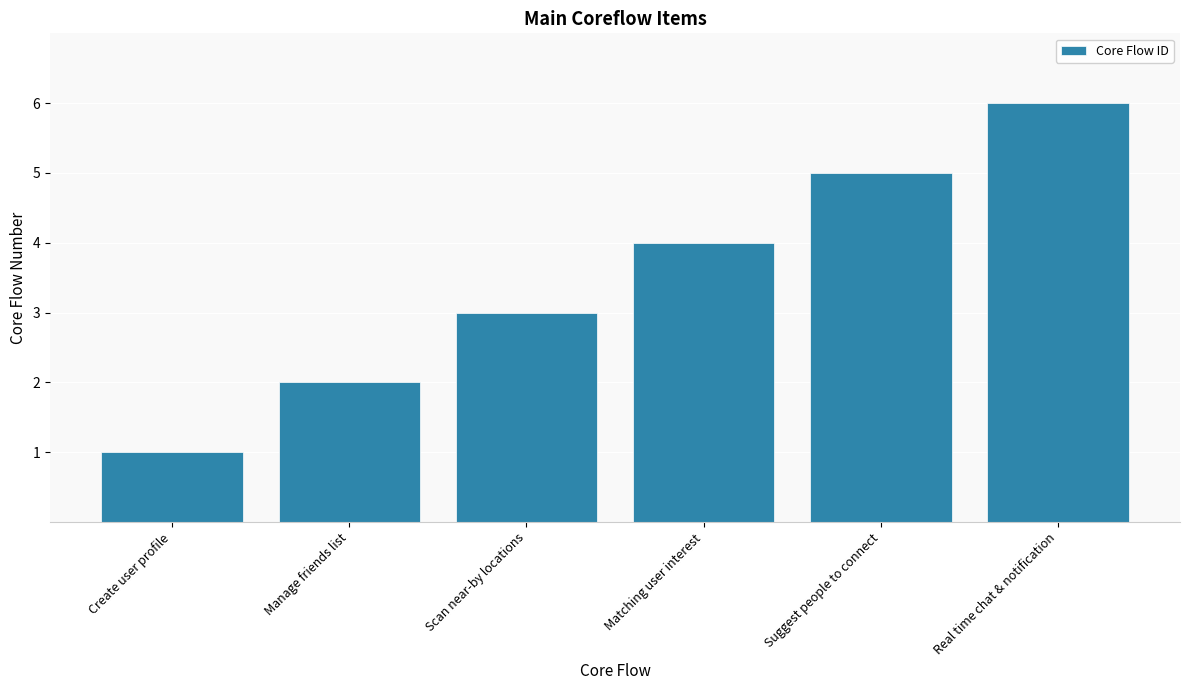

Is it true that the value at Manage friends list is 2?

True